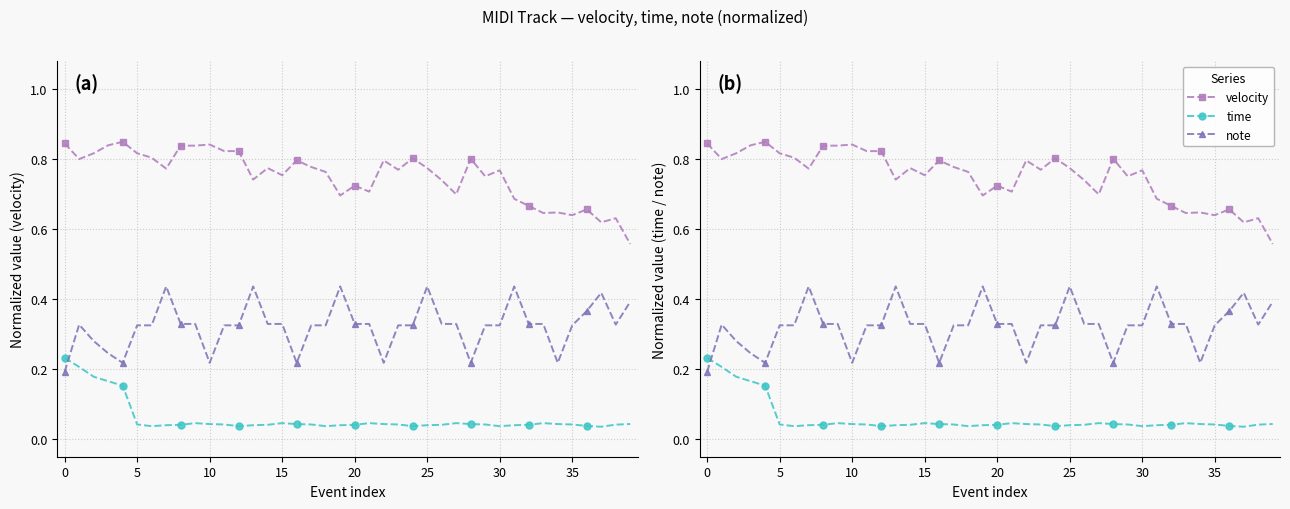

True or false: note has a value of 0.4 at 31.

True